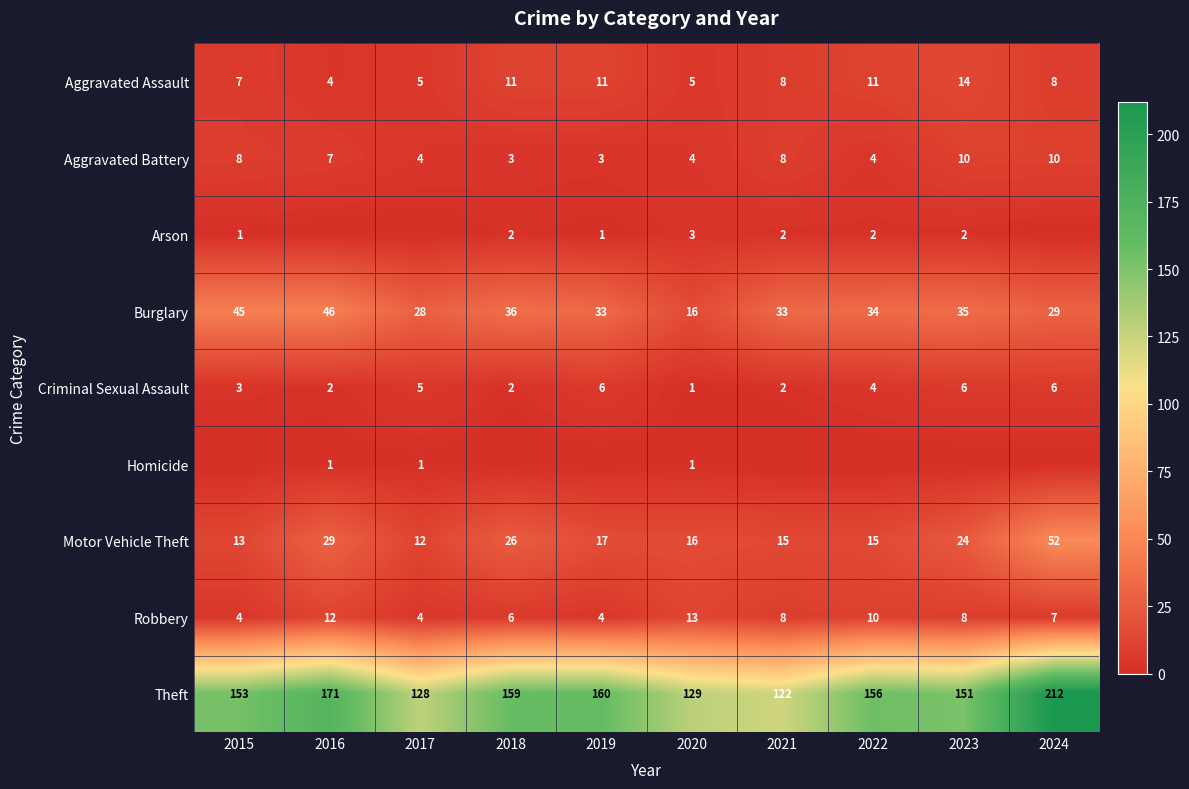

What is the difference between the highest and lowest values at 2019?

160